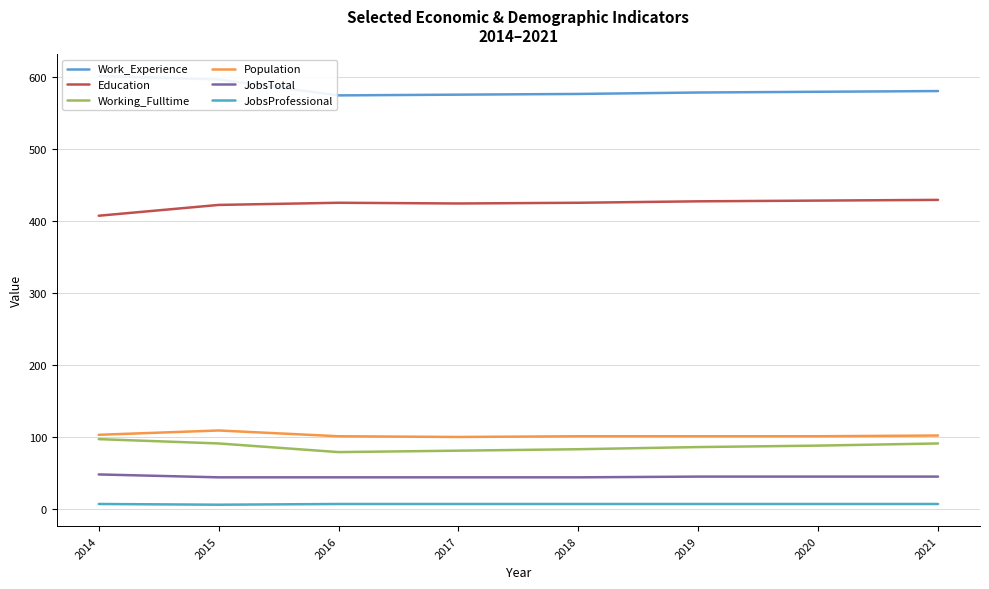

Rank the series at 2014 from highest to lowest value.

Work_Experience, Education, Population, Working_Fulltime, JobsTotal, JobsProfessional